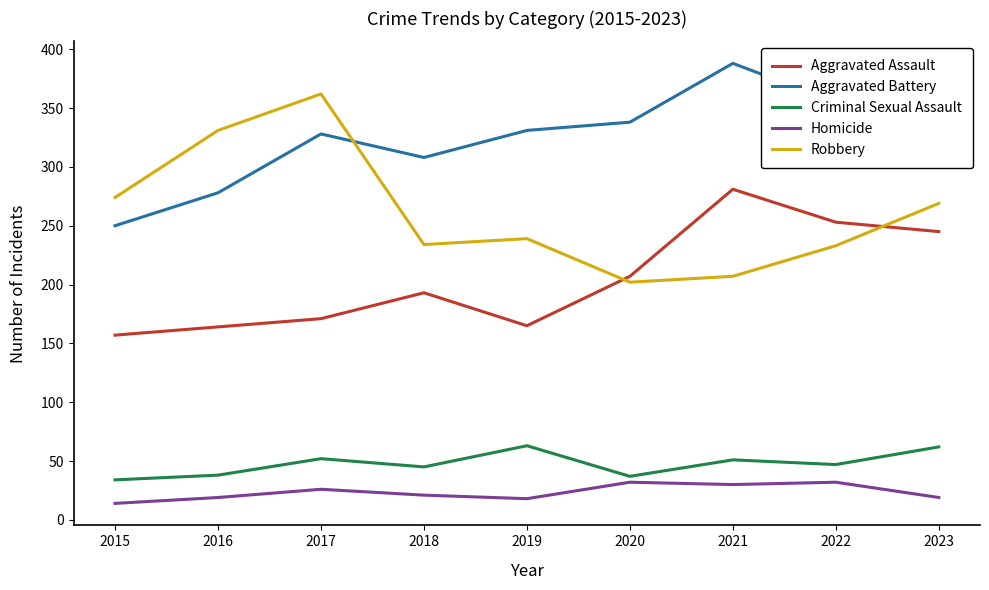

Is the value of Aggravated Battery at 2021 greater than the value of Criminal Sexual Assault at 2015?

Yes